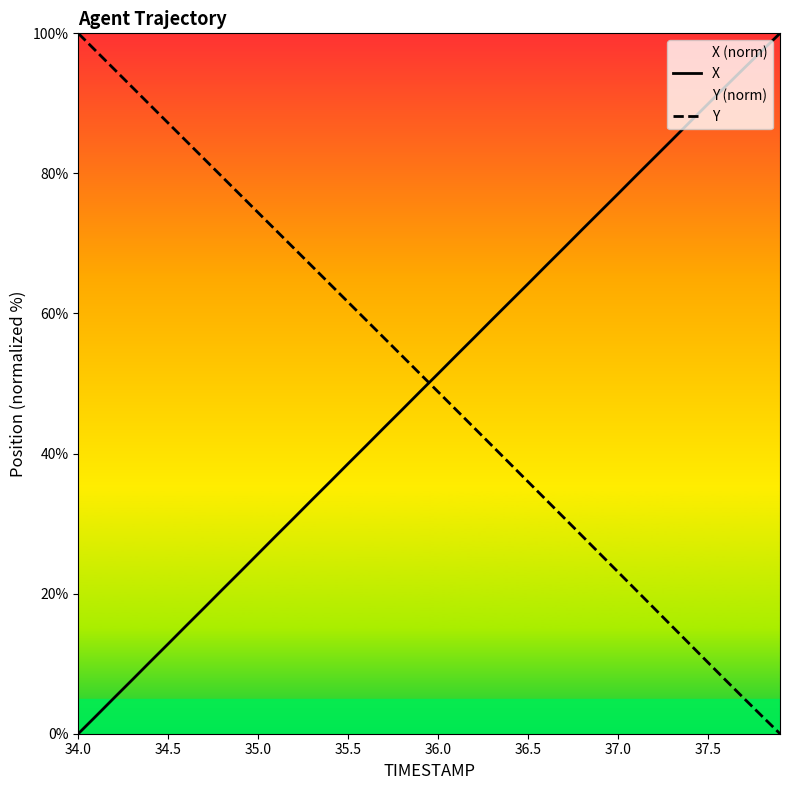

What is the average value of the Y series?

50.0